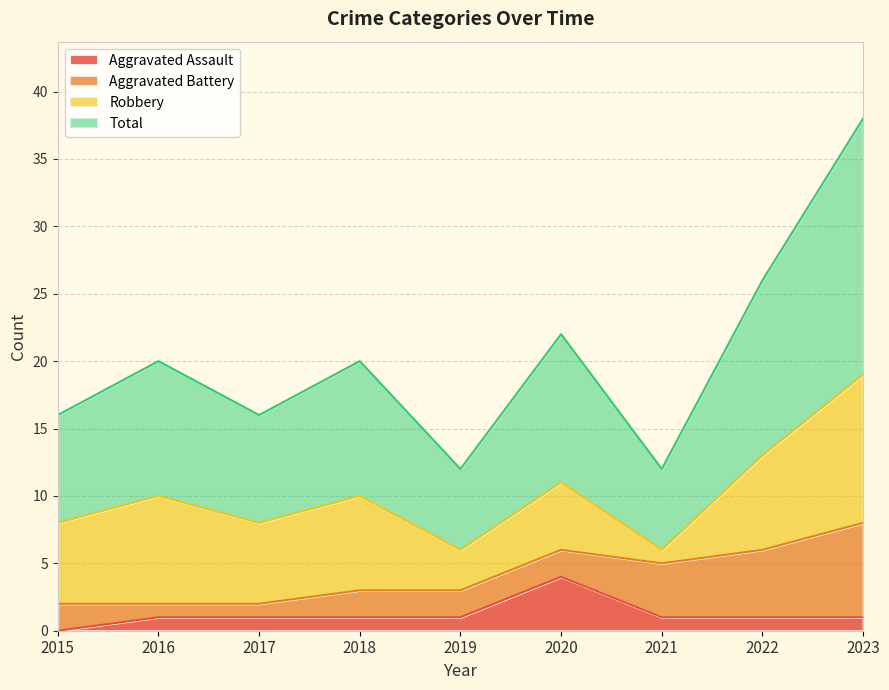

The Aggravated Assault series shows 1 at 2017. True or false?

True